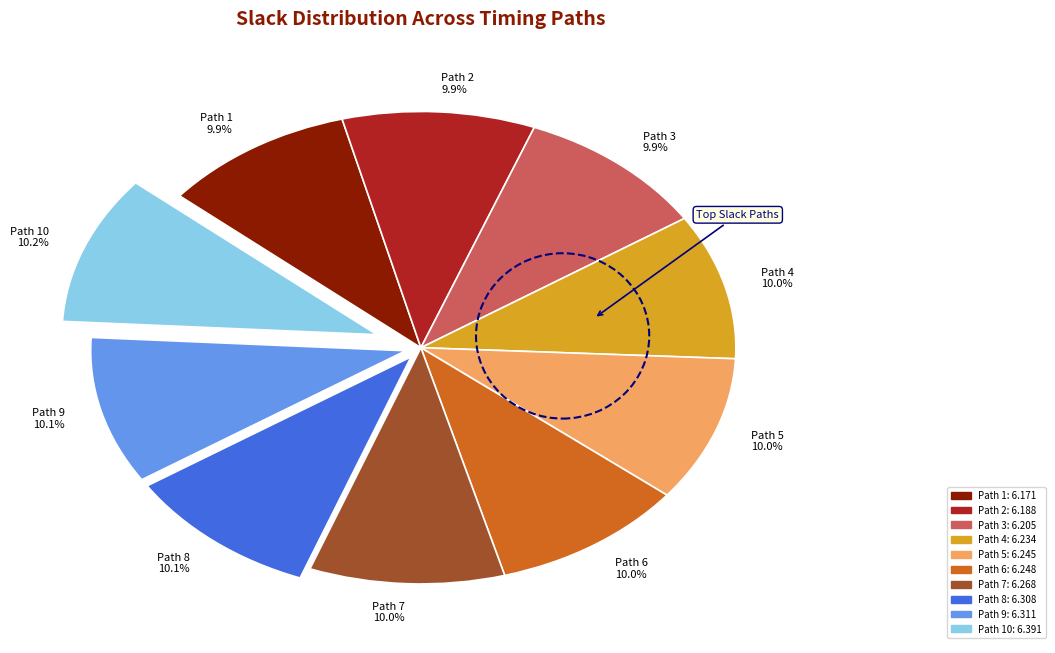

Is the sum of Path 1 9.9% and Path 10 10.2% greater than half?

No